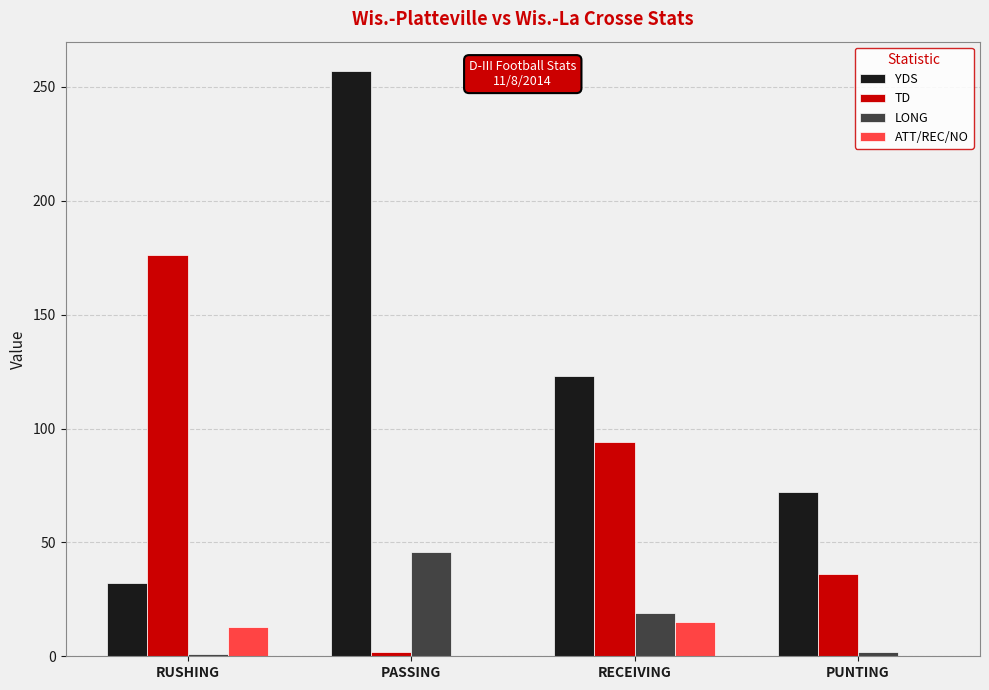

The value of YDS at RECEIVING is 123. True or false?

True